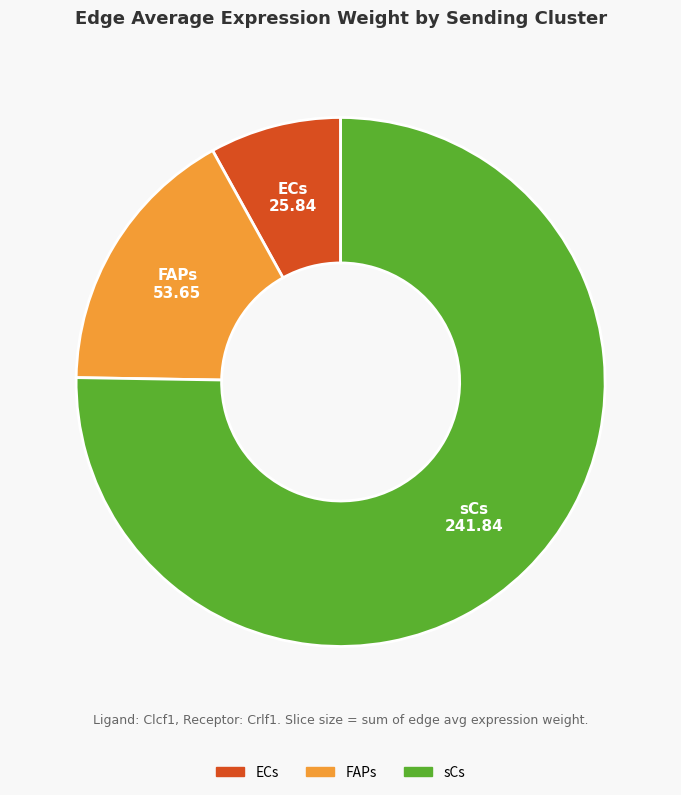

Does any single category account for the majority?

Yes